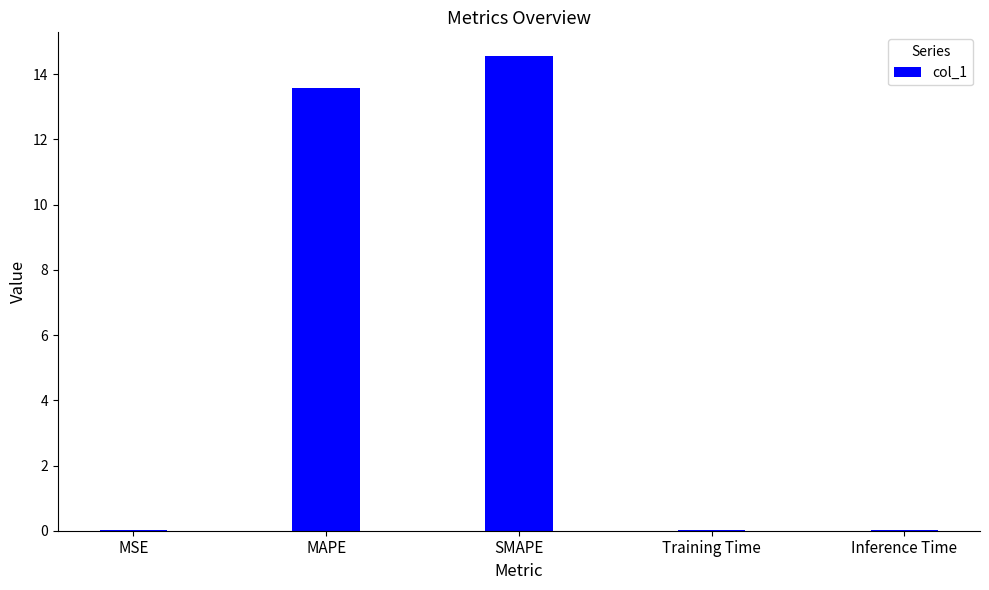

The chart shows a value of 8.5 at SMAPE. True or false?

False